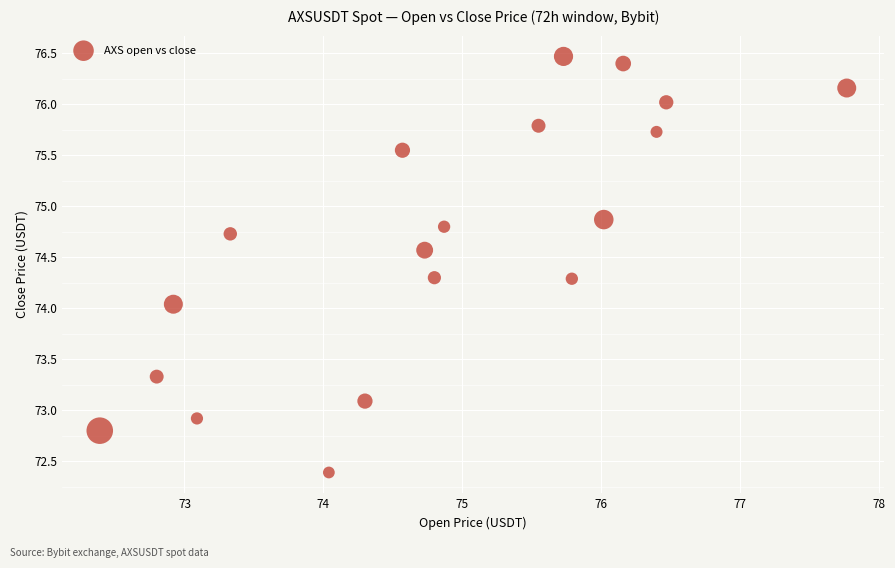

What is the range of X values (max minus min)?

5.4